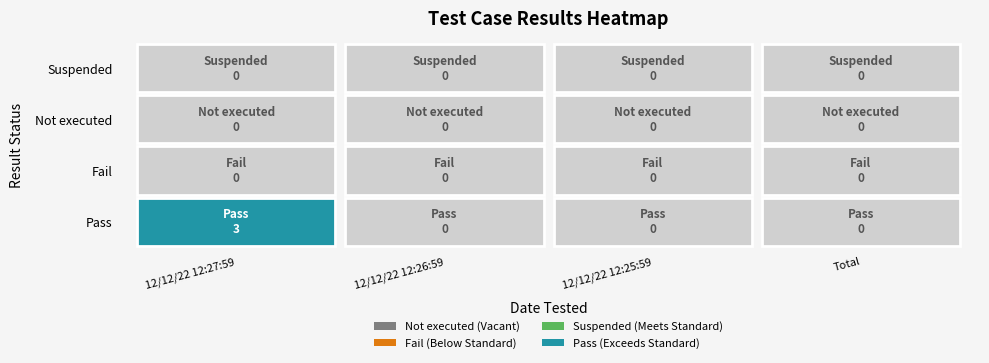

Which series has the largest total across all categories?

Pass